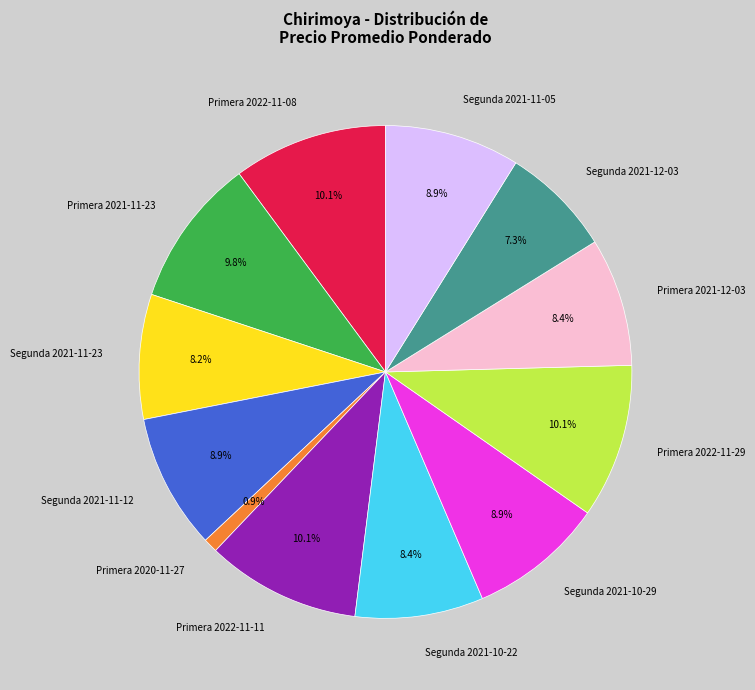

Count the number of slices in the pie.

12